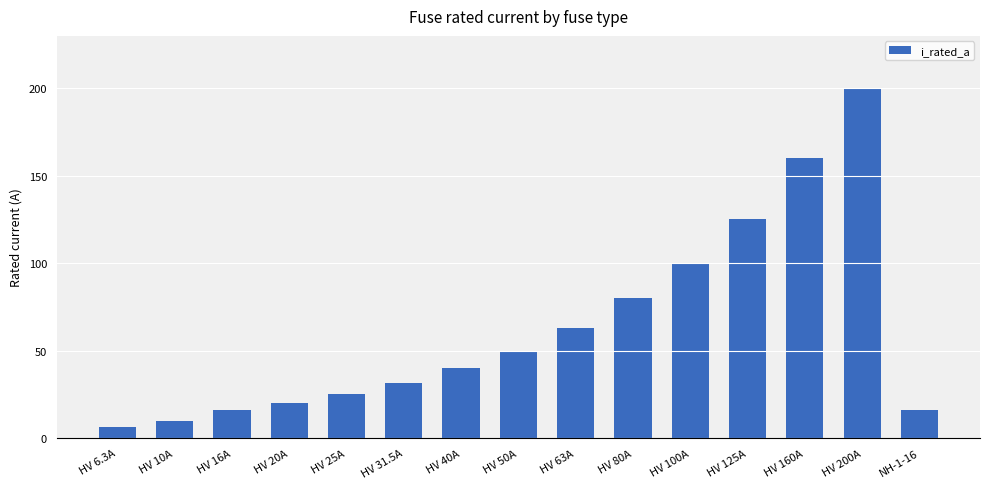

What is the greatest value displayed?

200.0